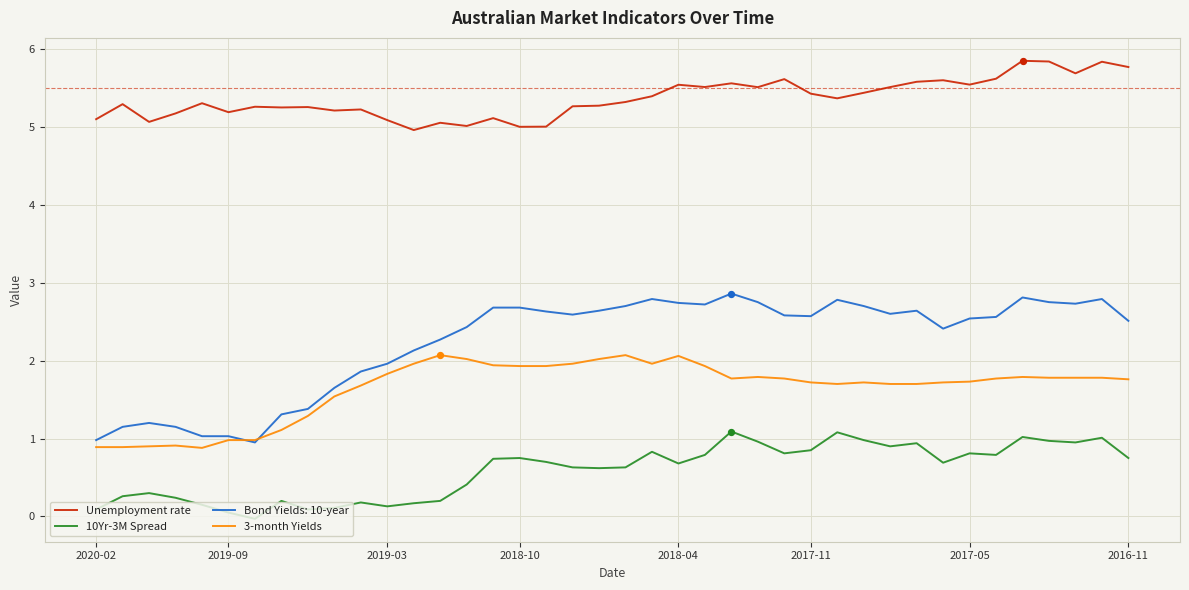

Which series has the largest total across all categories?

Unemployment rate